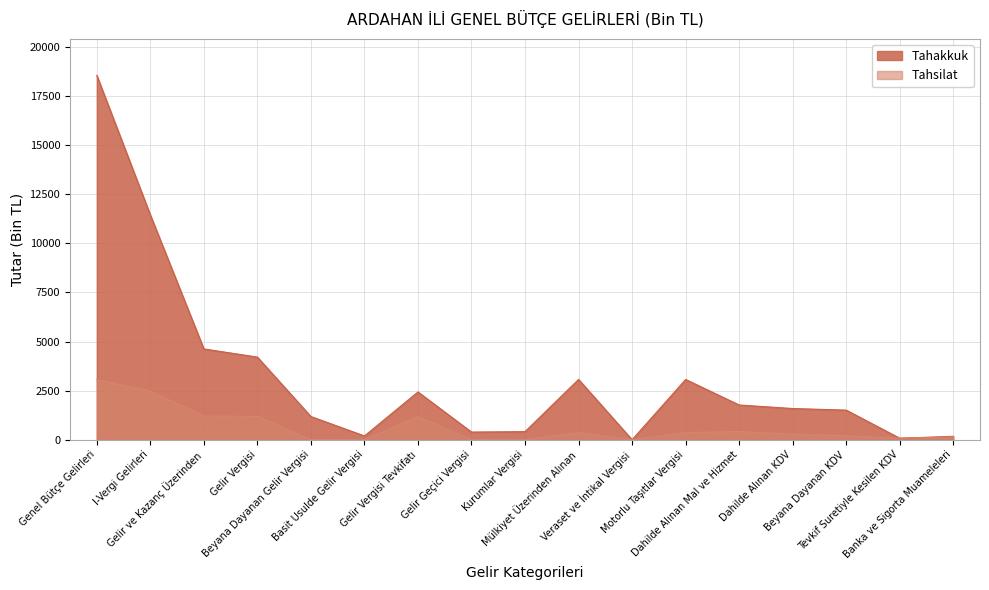

True or false: Tahsilat has more than 1 interior local peaks.

True